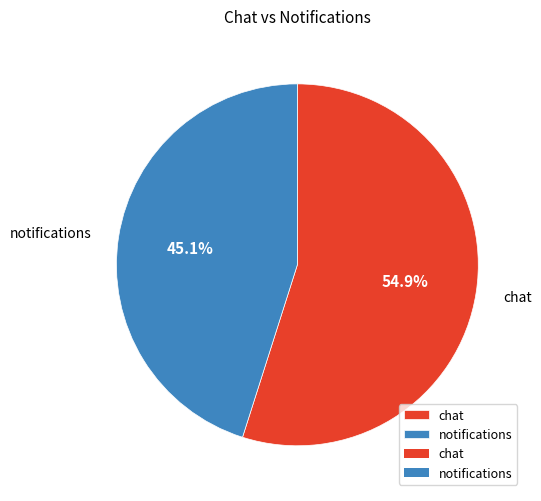

Which slice is the largest?

chat